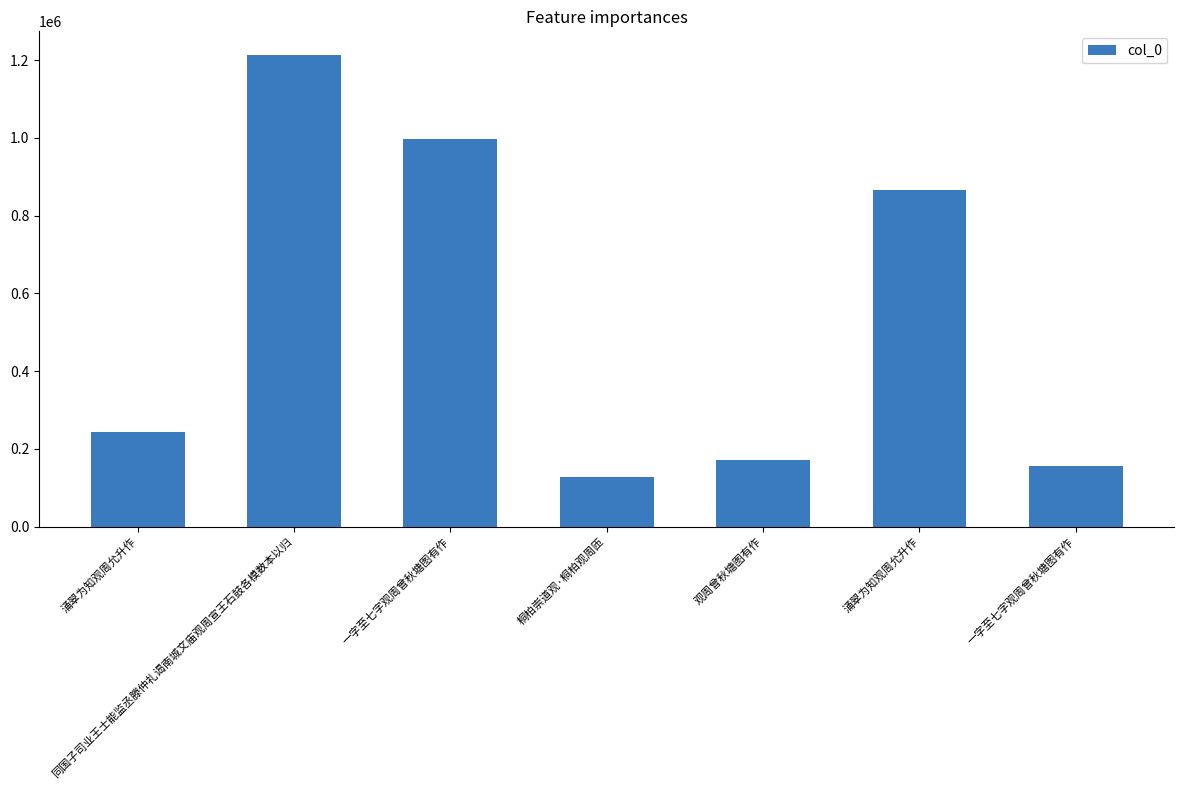

What is the label of the 1st bar from the right?

一字至七字观周曾秋塘图有作